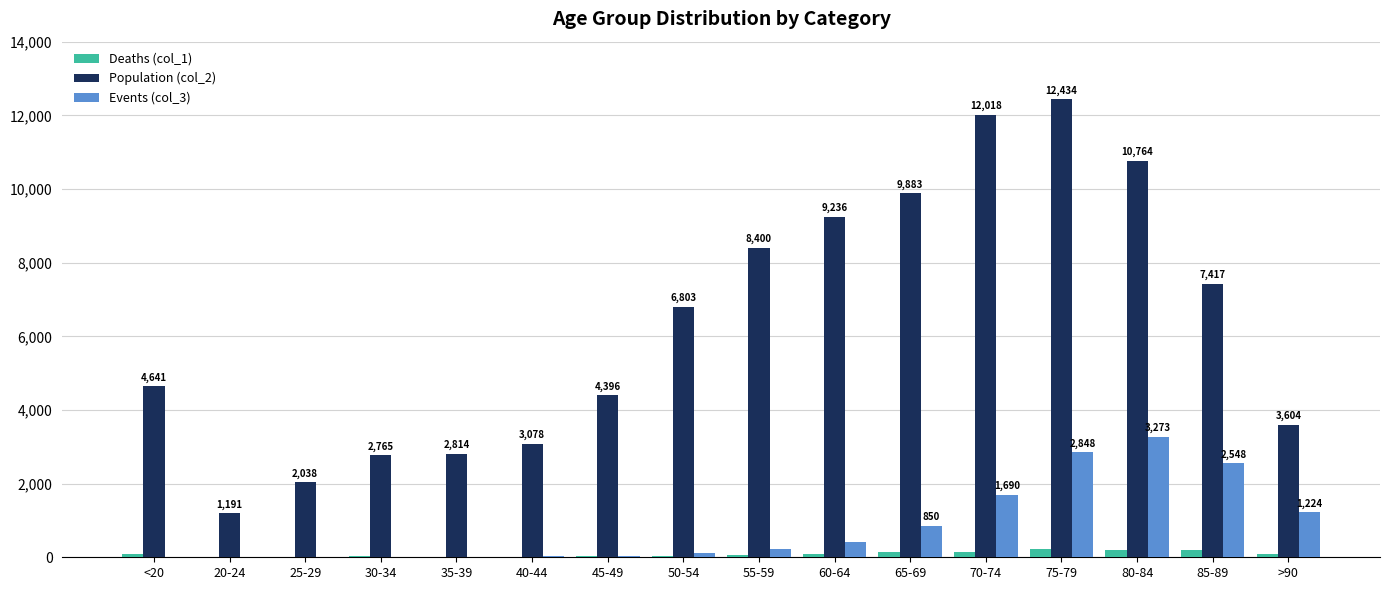

At which category is the sum across all series the highest?

75-79